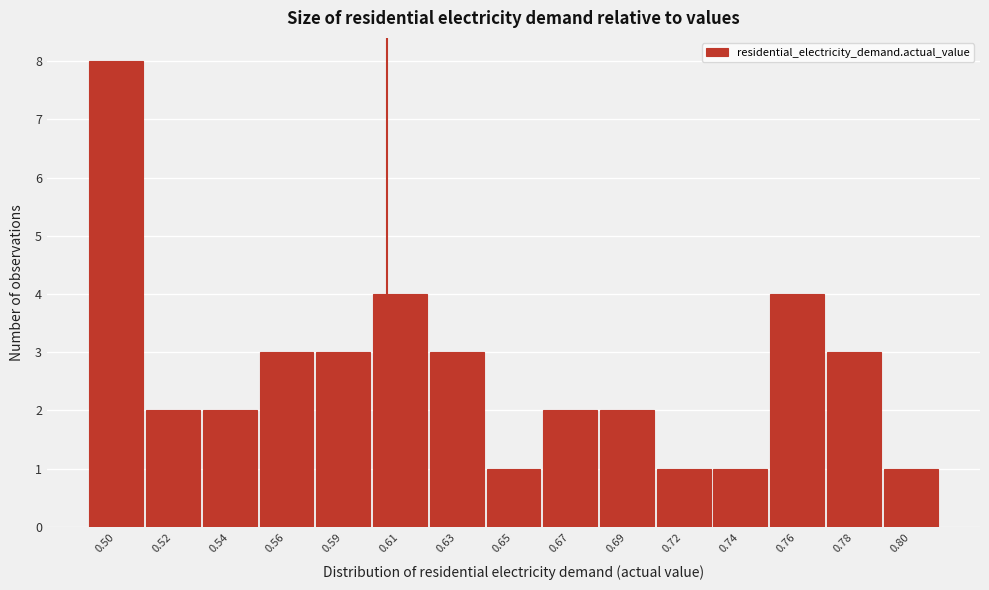

Reading left to right, extract all data points from this chart.

0.50=8	0.52=2	0.54=2	0.56=3	0.59=3	0.61=4	0.63=3	0.65=1	0.67=2	0.69=2	0.72=1	0.74=1	0.76=4	0.78=3	0.80=1